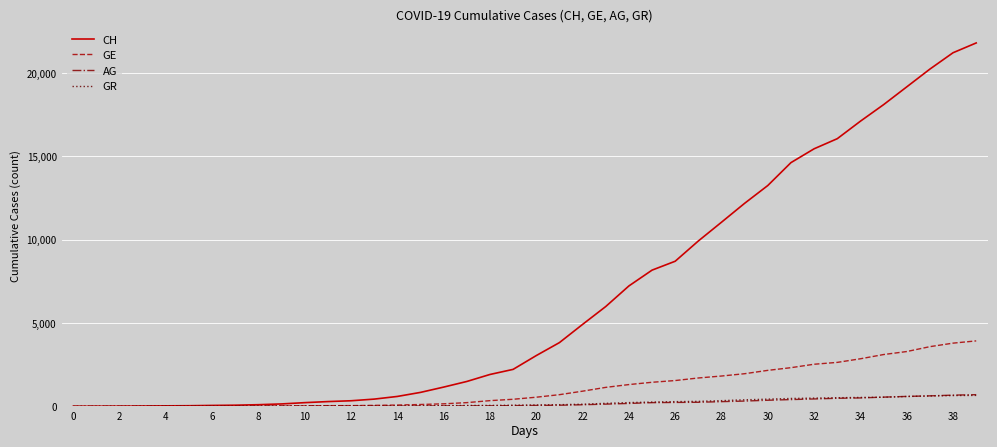

What is the maximum value shown in the chart?

21804